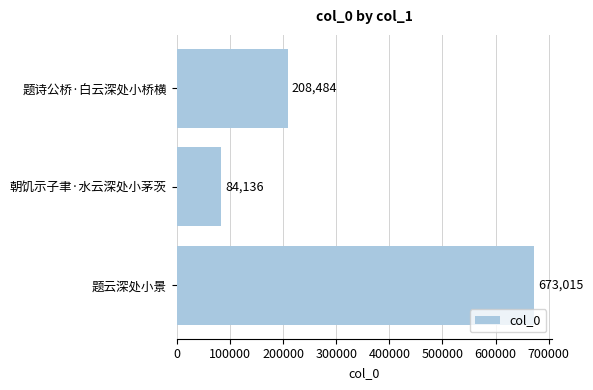

Reading top to bottom, transcribe all the data shown in this chart.

208484	84136	673015